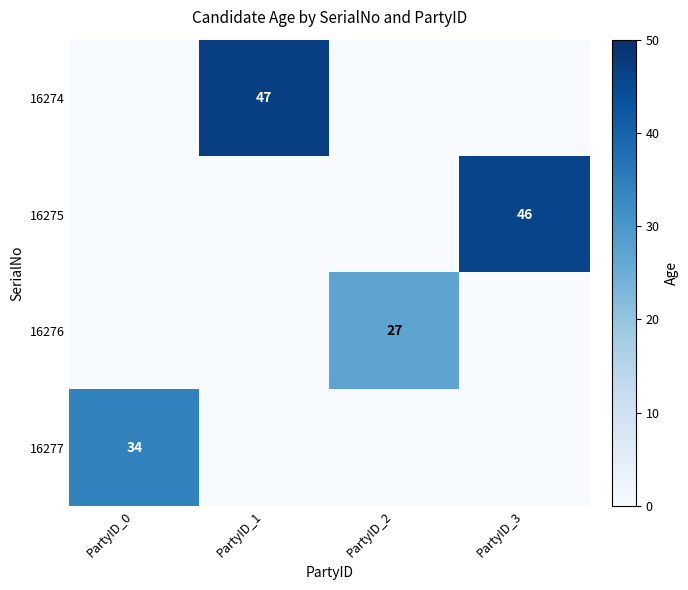

The value of 16274 at PartyID_1 is 47. True or false?

True